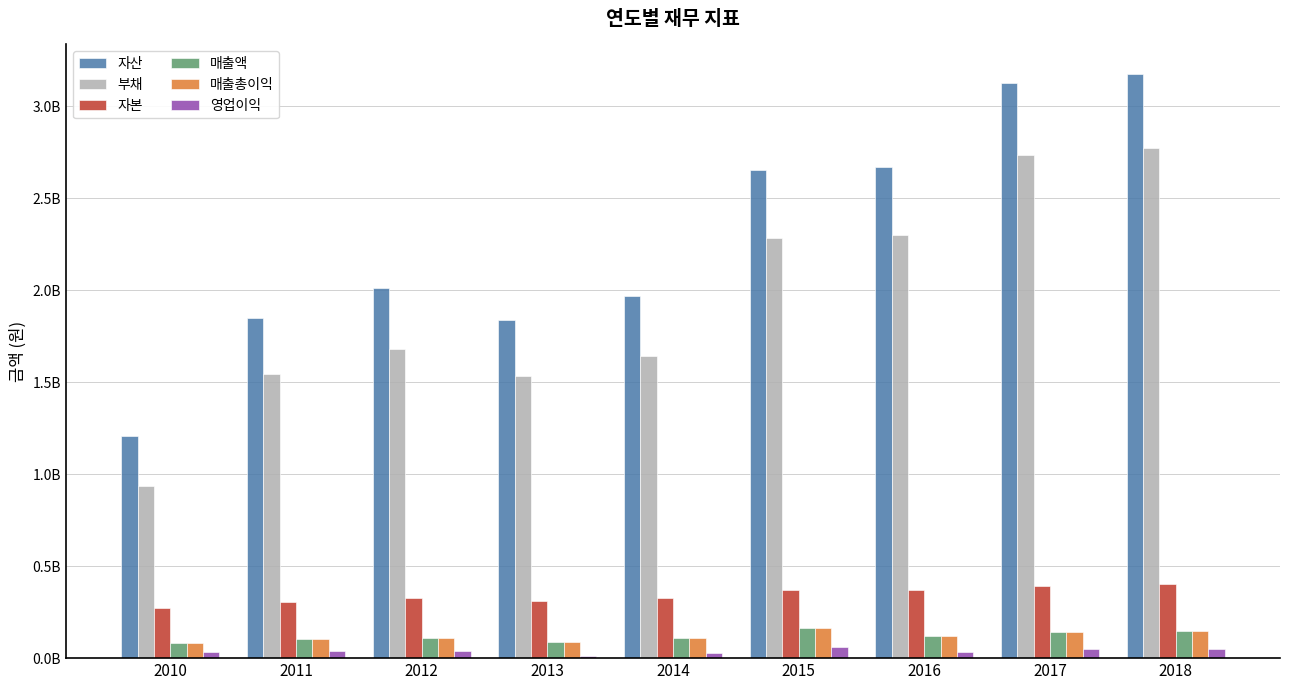

At which label is 매출액 closest to 123793572?

2016